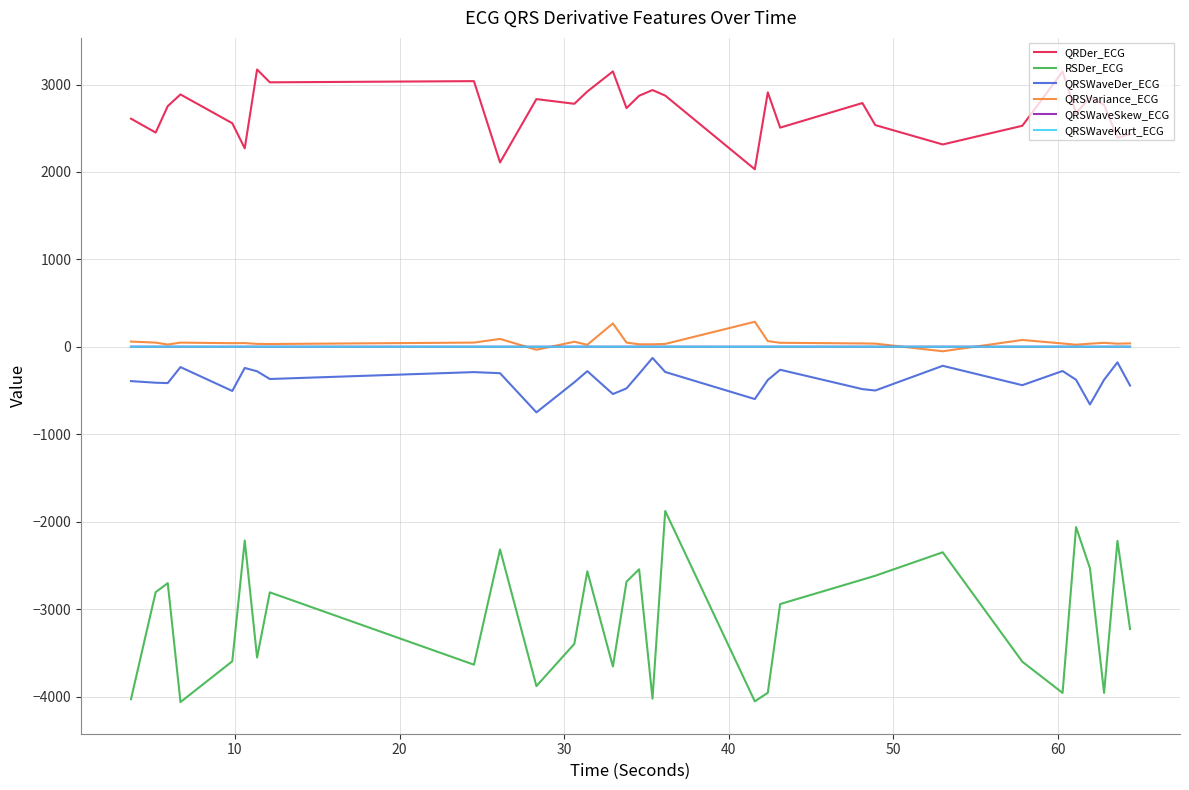

True or false: QRDer_ECG and QRSWaveKurt_ECG cross at least once.

False